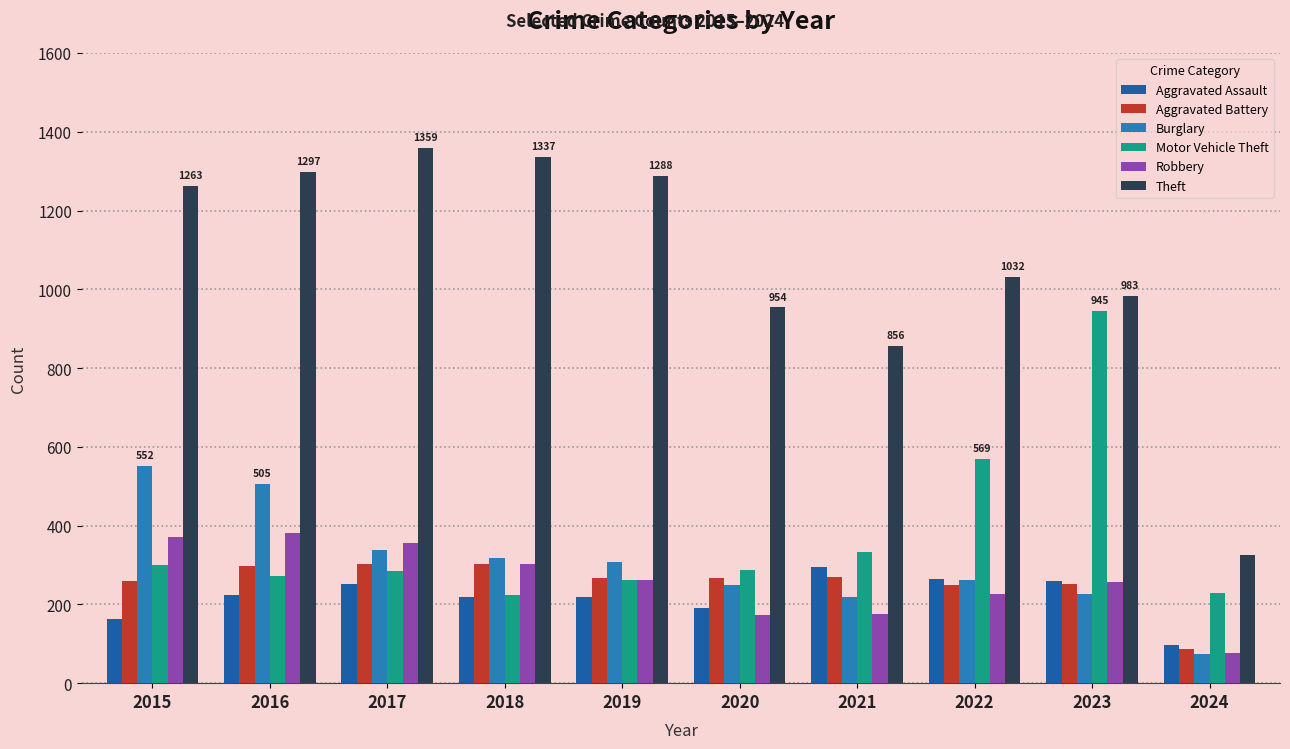

The Robbery series shows 263 at 2019. True or false?

True